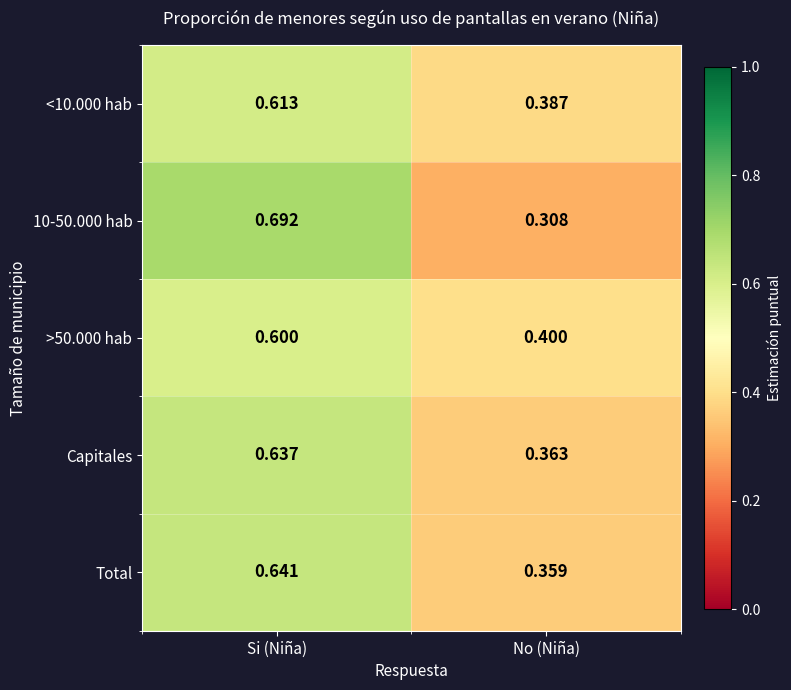

Rank the categories by Total value from lowest to highest.

No (Niña), Si (Niña)